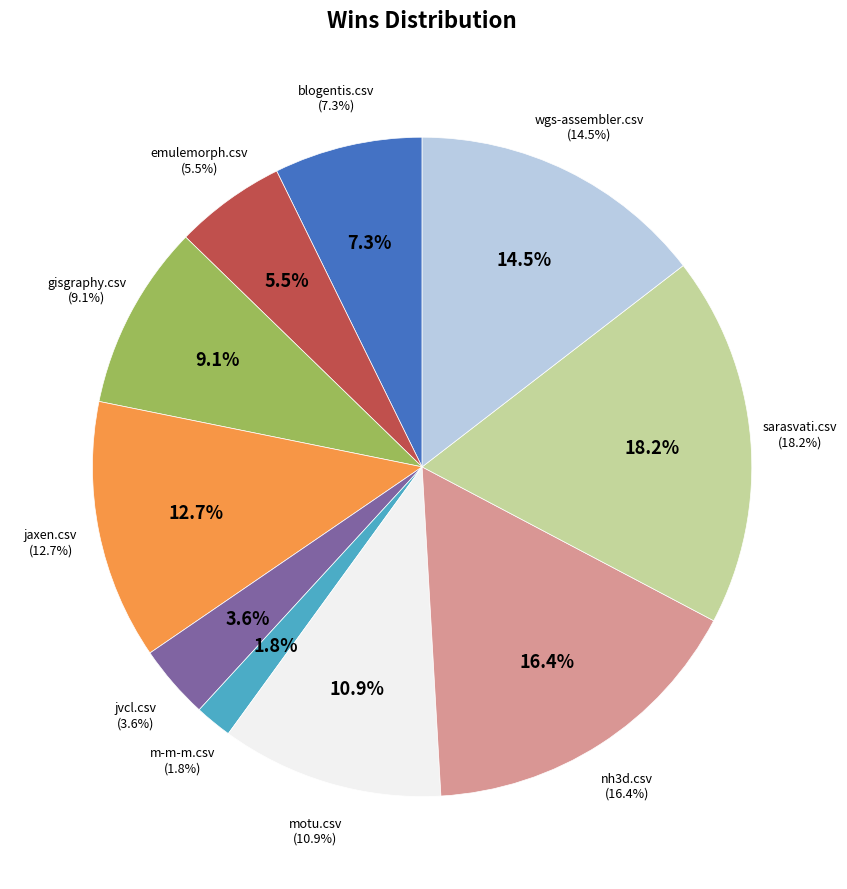

To the nearest percent, what is the difference between the jvcl.csv and wgs-assembler.csv slice percentages?

11%